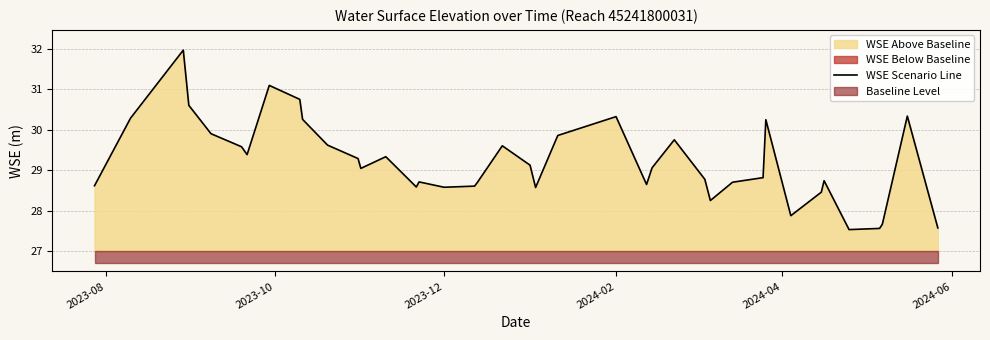

What is the maximum value for WSE Scenario Line?

32.0